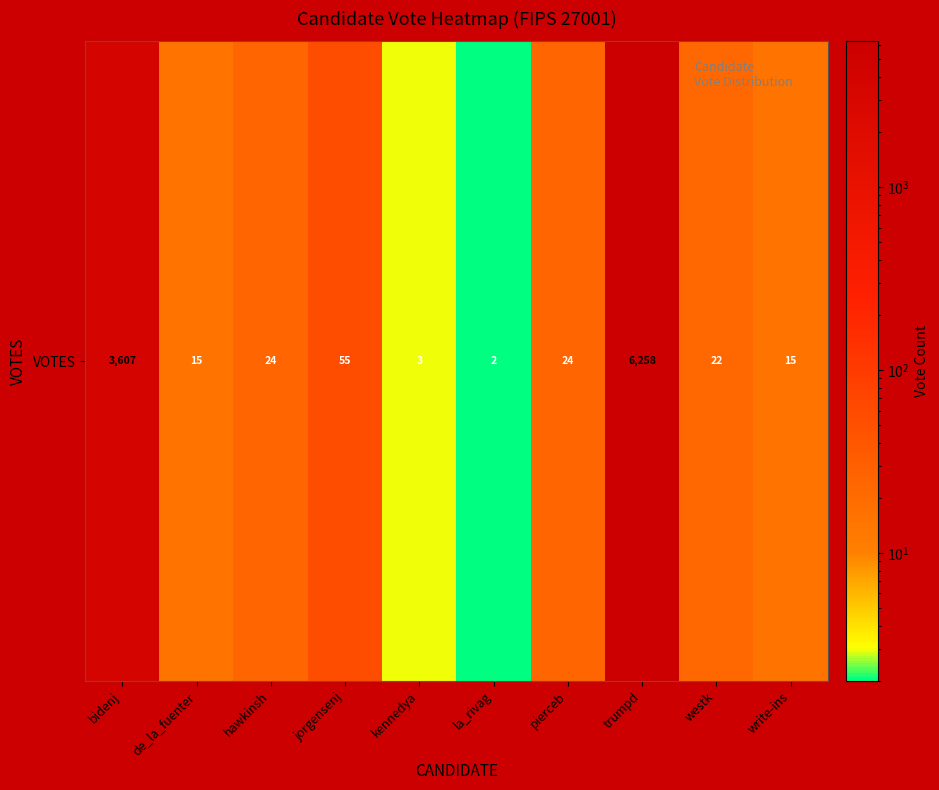

Reading left to right, what are all the values shown in this chart?

3607	15	24	55	3	2	24	6258	22	15